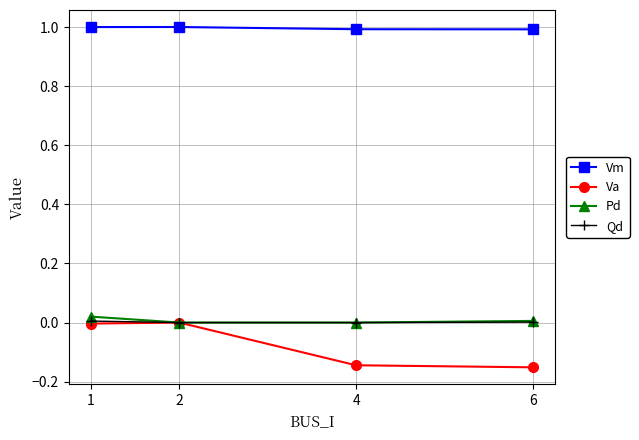

True or false: Vm and Va intersect in this chart.

False